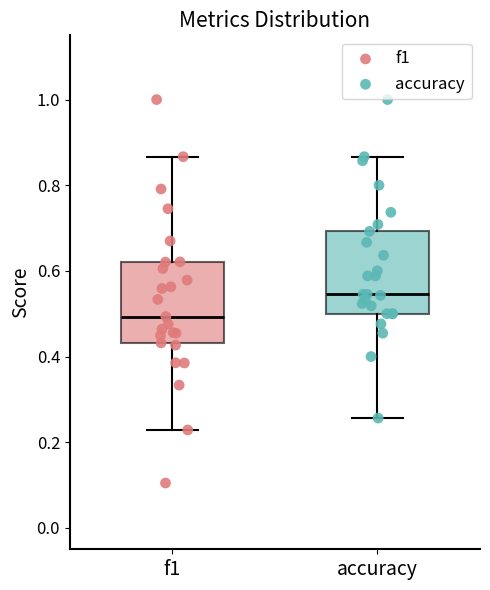

Reading left to right, transcribe this box plot: for each box, give where its median line is, the range the box spans, and where its two whiskers end, as read against the y-axis. The values are not printed on the chart, so give them approximately, as read against the axis.

f1: median 0.50, box 0.44 to 0.62, whiskers 0.22 to 0.86
accuracy: median 0.54, box 0.50 to 0.70, whiskers 0.26 to 0.86